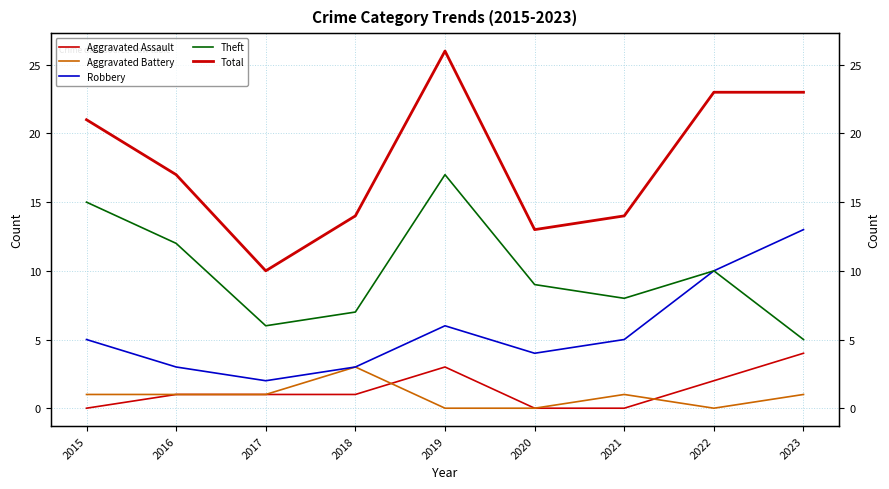

Which series has the largest range (max minus min)?

Total